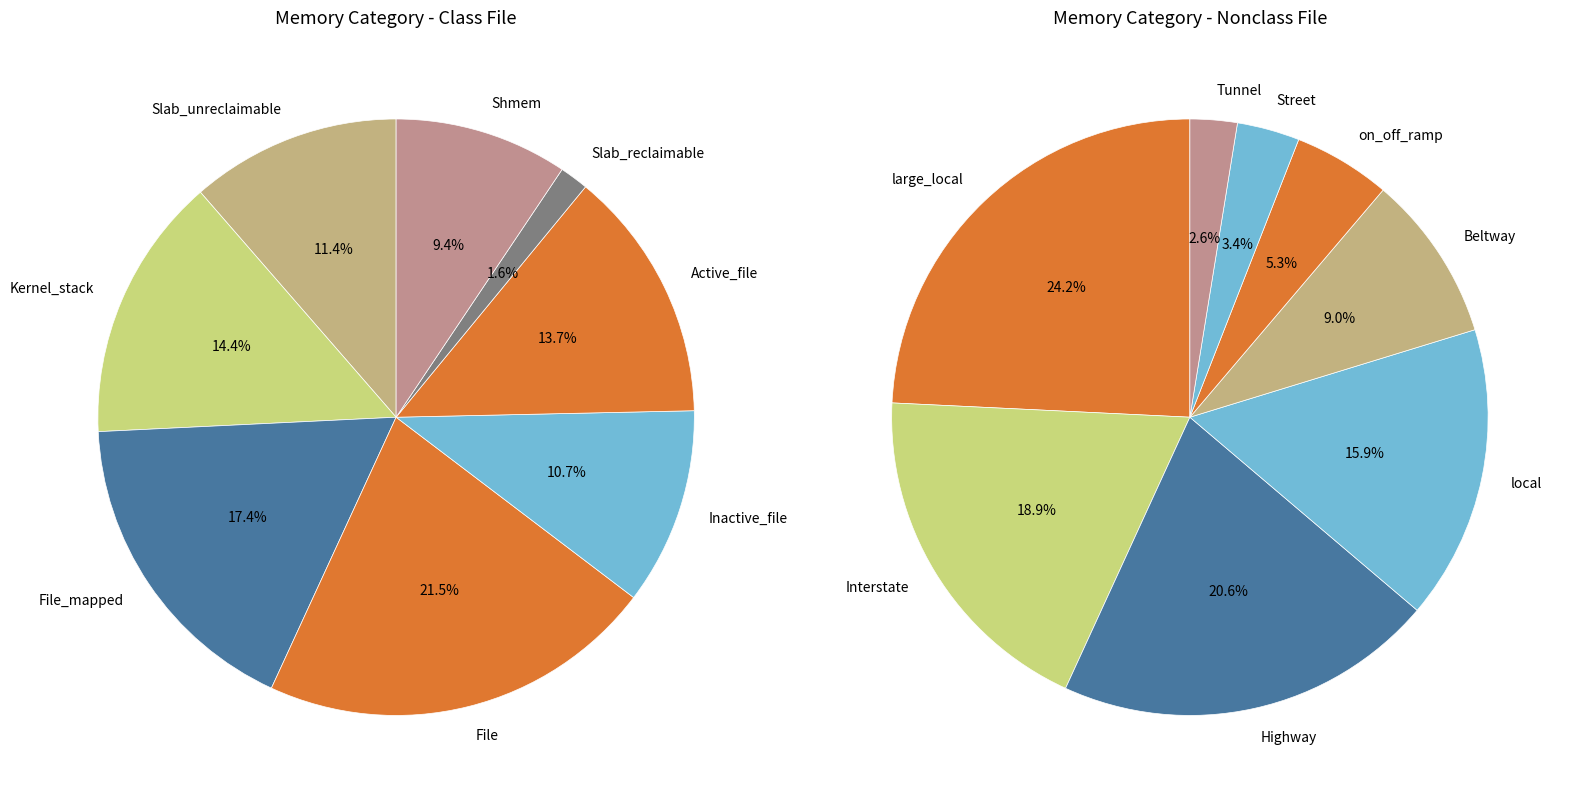

Which series has the widest spread of values?

Slab_unreclaimable